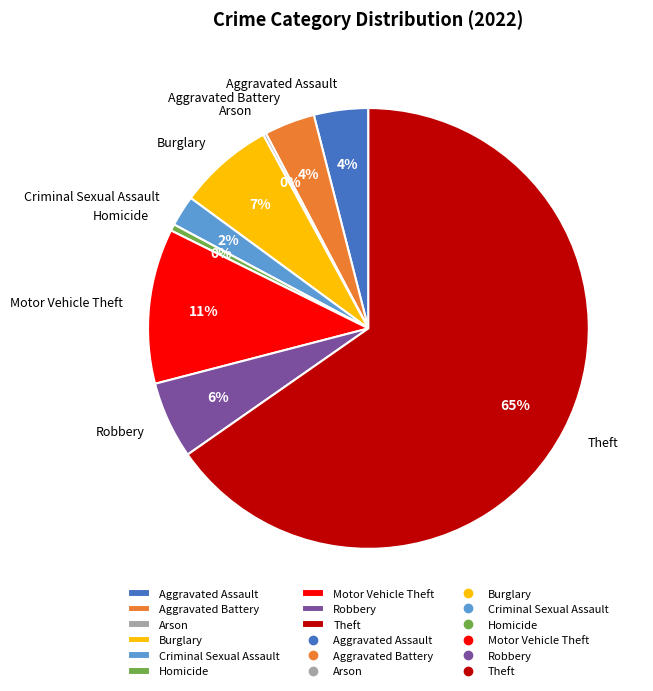

True or false: Criminal Sexual Assault accounts for 17% of the total.

False